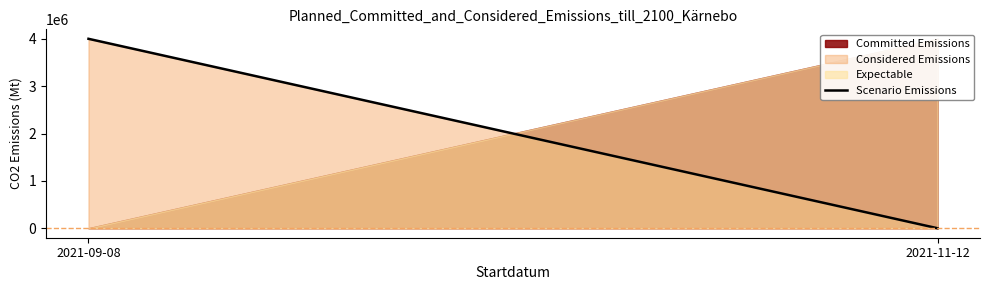

Rank the categories by value from highest to lowest.

2021-09-08, 2021-11-12